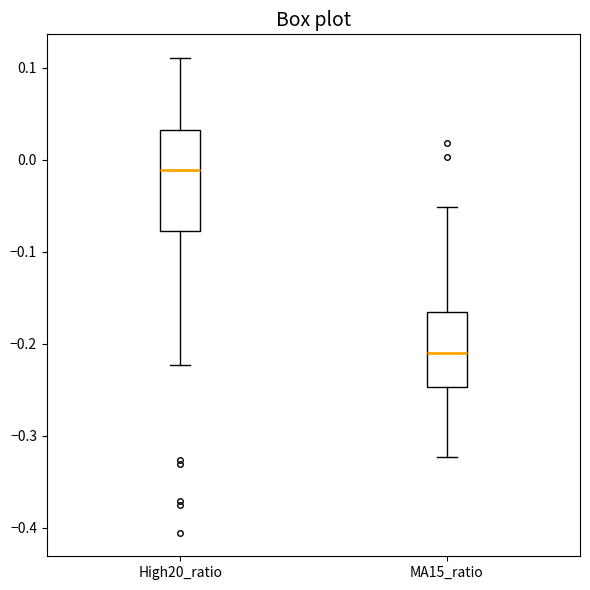

Reading left to right, read every box against the y-axis: the position of its median line, the range the box covers, and the ends of its whiskers. The values are not printed on the chart, so give them approximately, as read against the axis.

High20_ratio: median -0.01, box -0.08 to 0.03, whiskers -0.22 to 0.11
MA15_ratio: median -0.21, box -0.25 to -0.16, whiskers -0.32 to -0.05